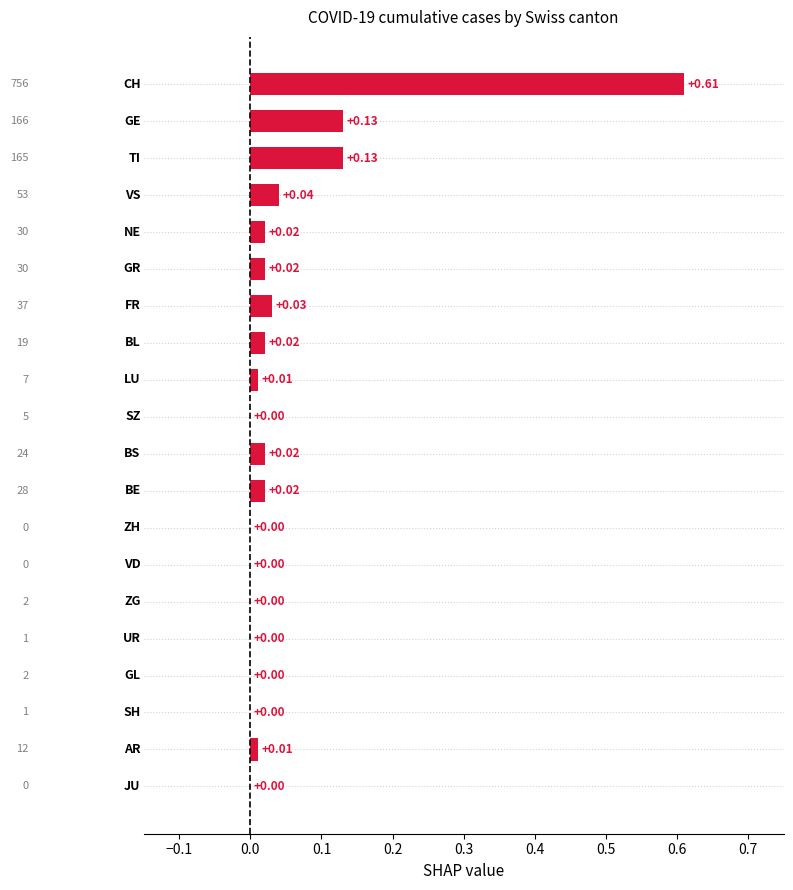

What is the sum of all values?

1.1